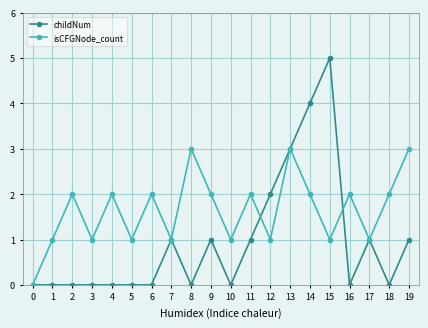

How many lines are shown in the chart?

2